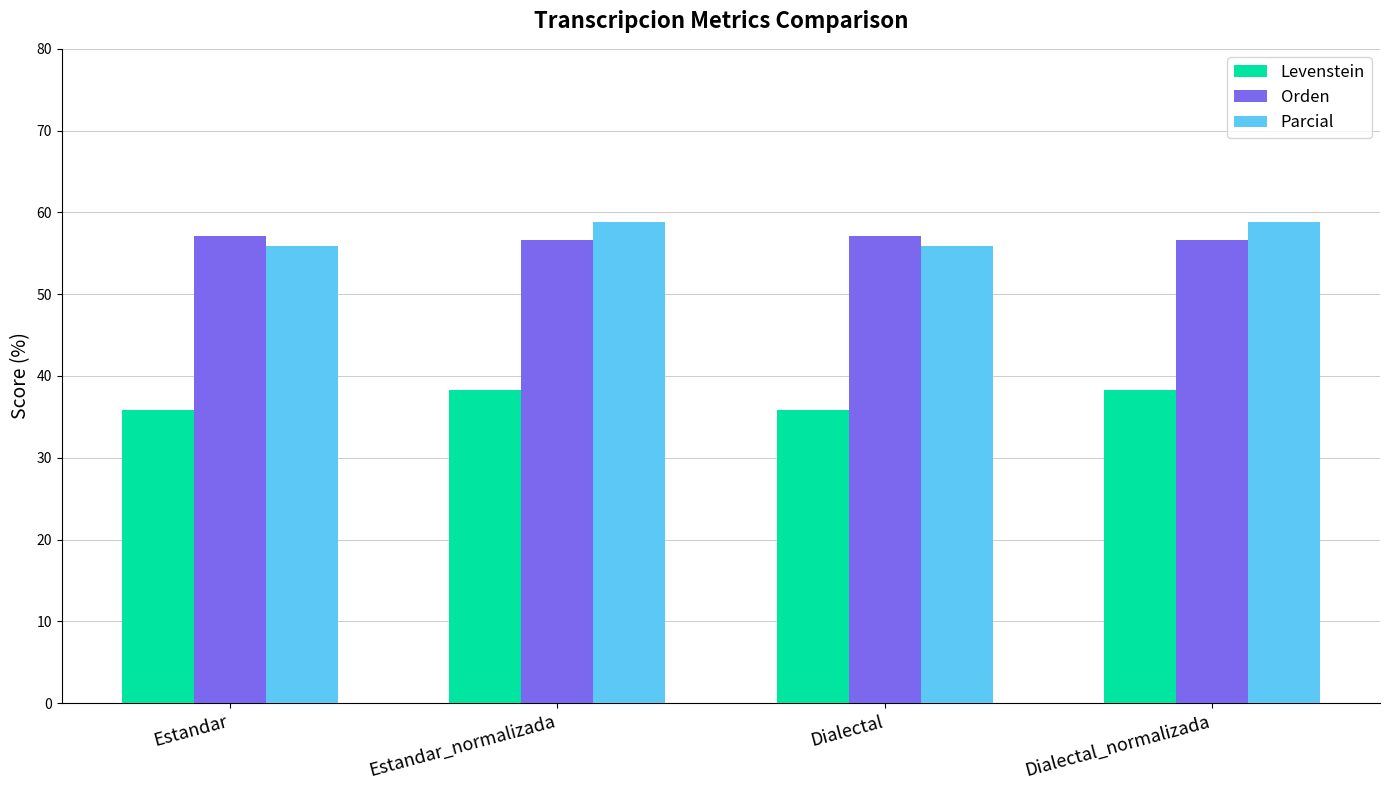

How many bars are there in each group?

3